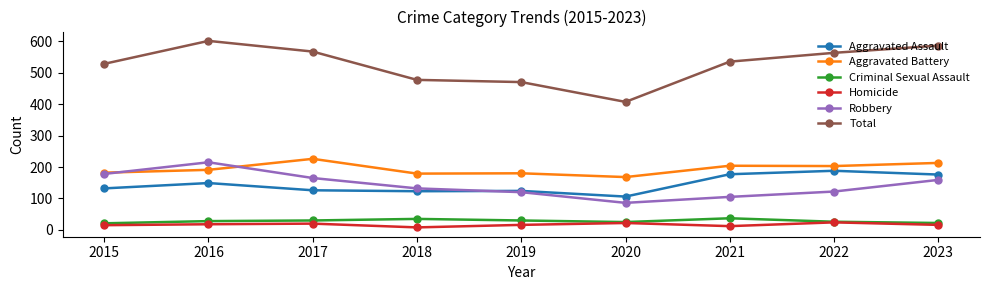

Between 2021 and 2023, which series saw the biggest shift?

Robbery